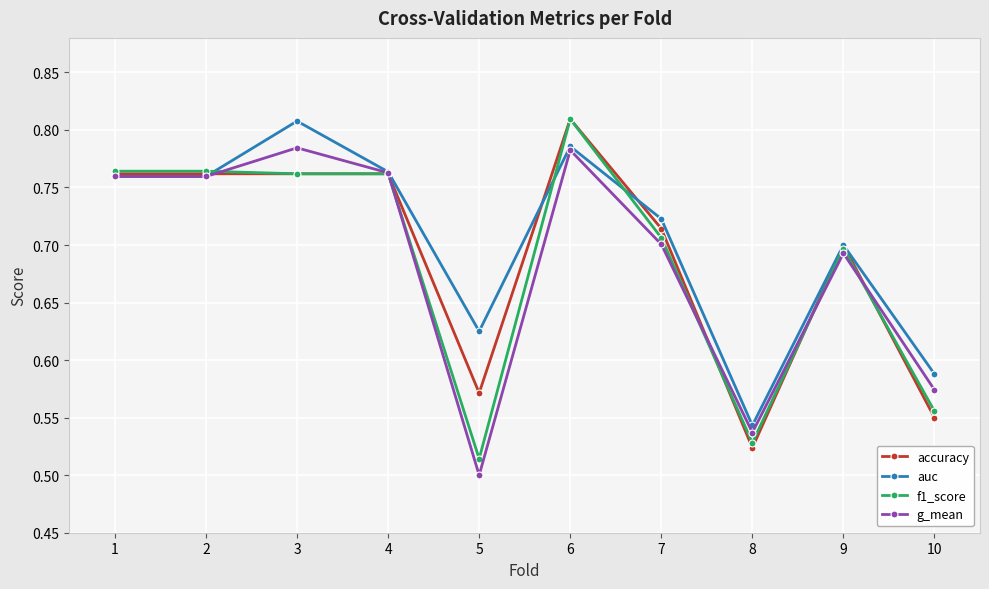

What is the total value across all series at 9?

2.8